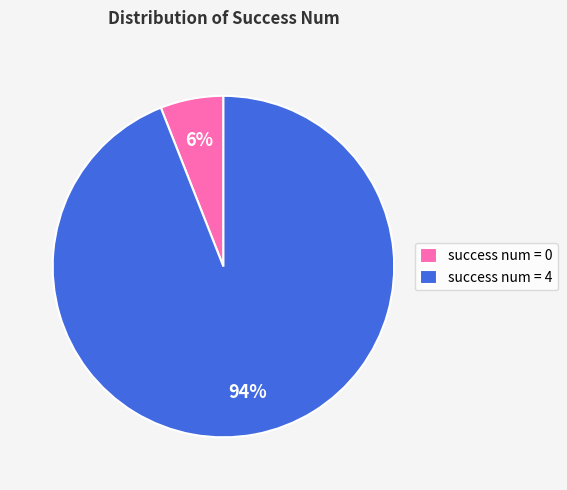

Combined, do success num = 4 and success num = 0 account for over 50%?

Yes